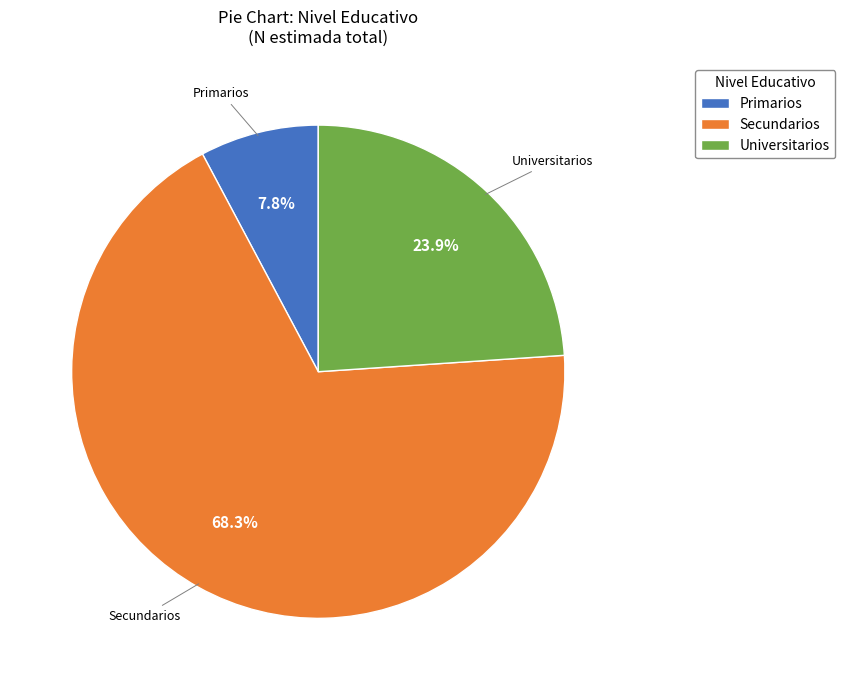

Rank the categories by value from highest to lowest.

Secundarios, Universitarios, Primarios